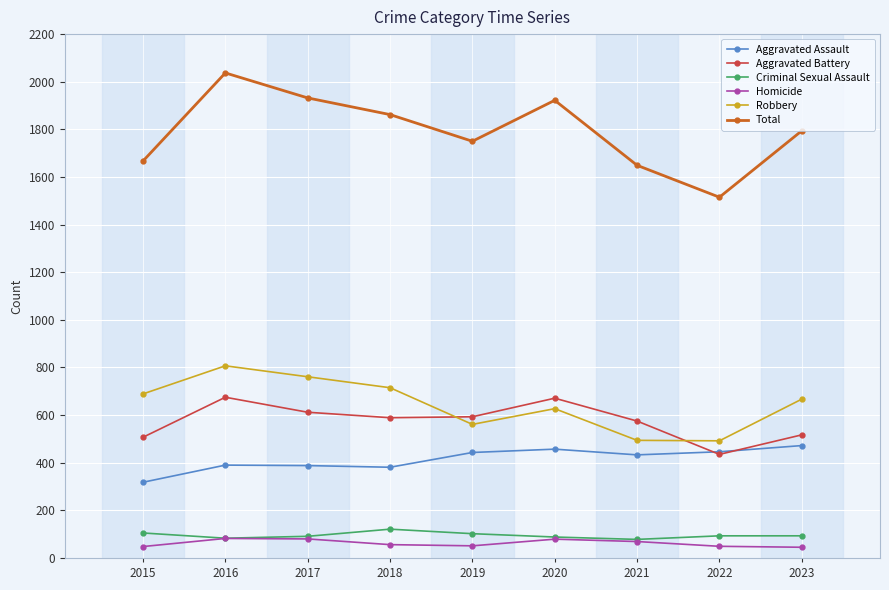

True or false: Aggravated Assault has more than 0 points higher than both neighbors.

True